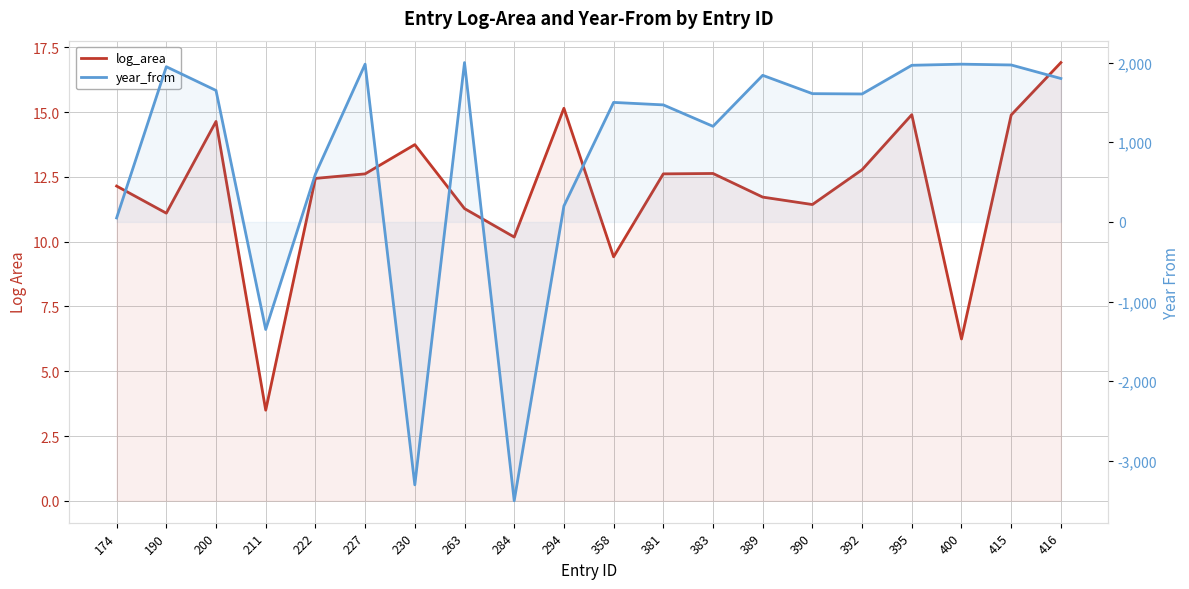

What is the value of the year_from point at the 10th from the left?

200.0